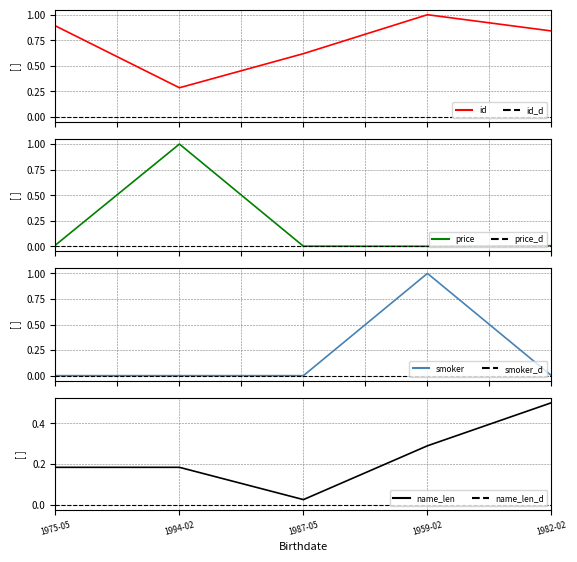

At which category does the data reach its first local valley?

1994-02